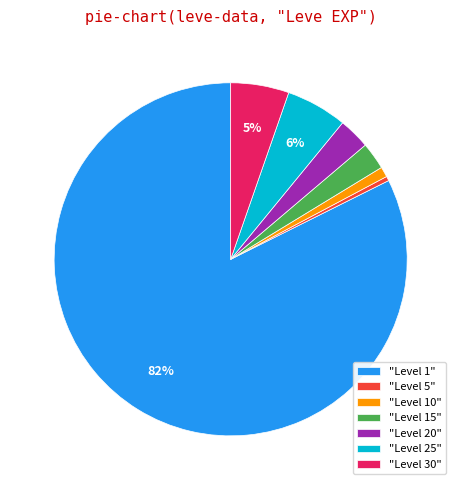

Count the number of slices in the pie.

7